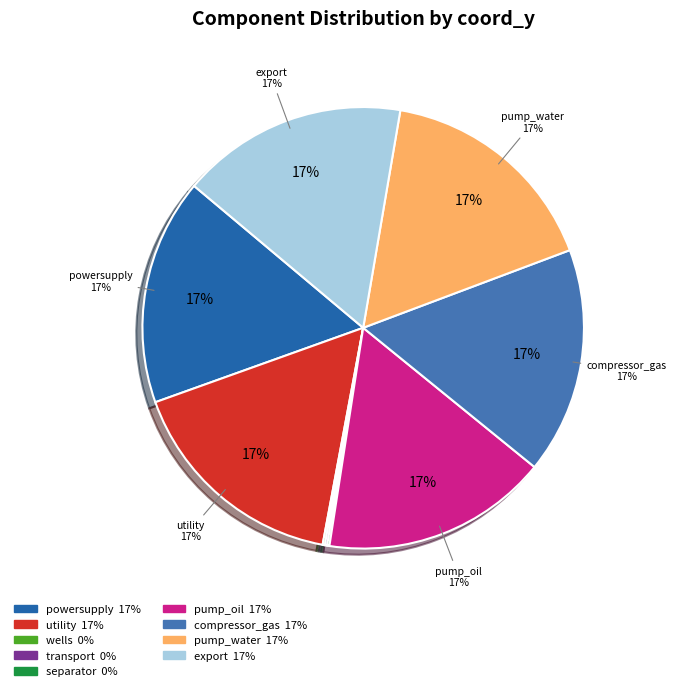

Which category has the biggest portion of the pie?

powersupply